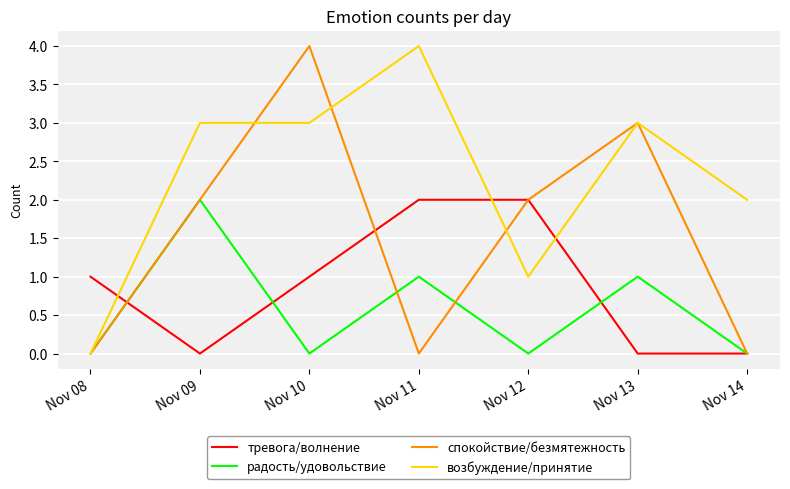

Rank the series by their average value, from lowest to highest.

радость/удовольствие, тревога/волнение, спокойствие/безмятежность, возбуждение/принятие